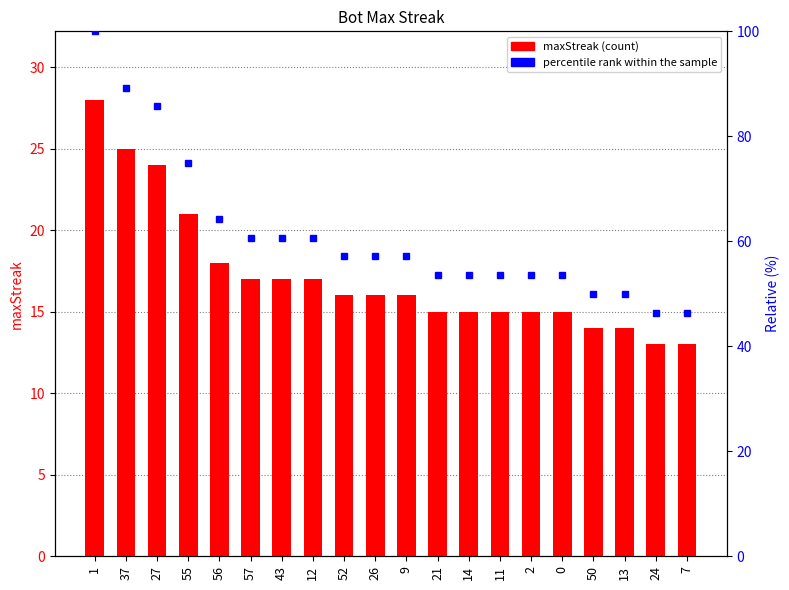

Reading left to right, what are all the values shown in this chart?

maxStreak: 28.0	25.0	24.0	21.0	18.0	17.0	17.0	17.0	16.0	16.0	16.0	15.0	15.0	15.0	15.0	15.0	14.0	14.0	13.0	13.0
percentile rank within sample: 100.0	89.3	85.7	75.0	64.3	60.7	60.7	60.7	57.1	57.1	57.1	53.6	53.6	53.6	53.6	53.6	50.0	50.0	46.4	46.4